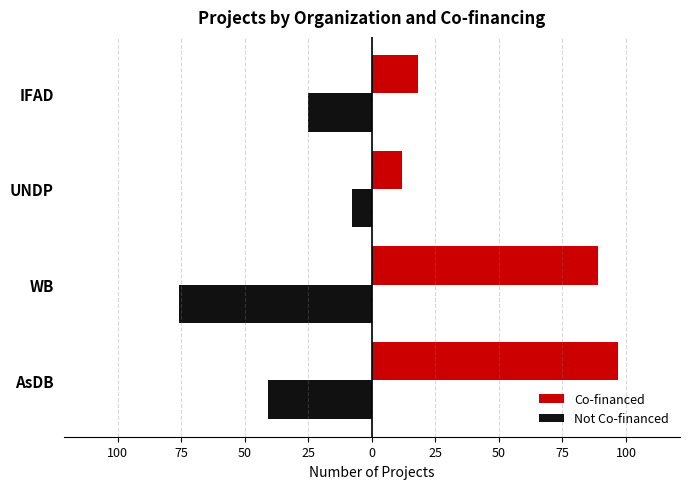

What is the value of the Co-financed bar at the 4th from the left?

18